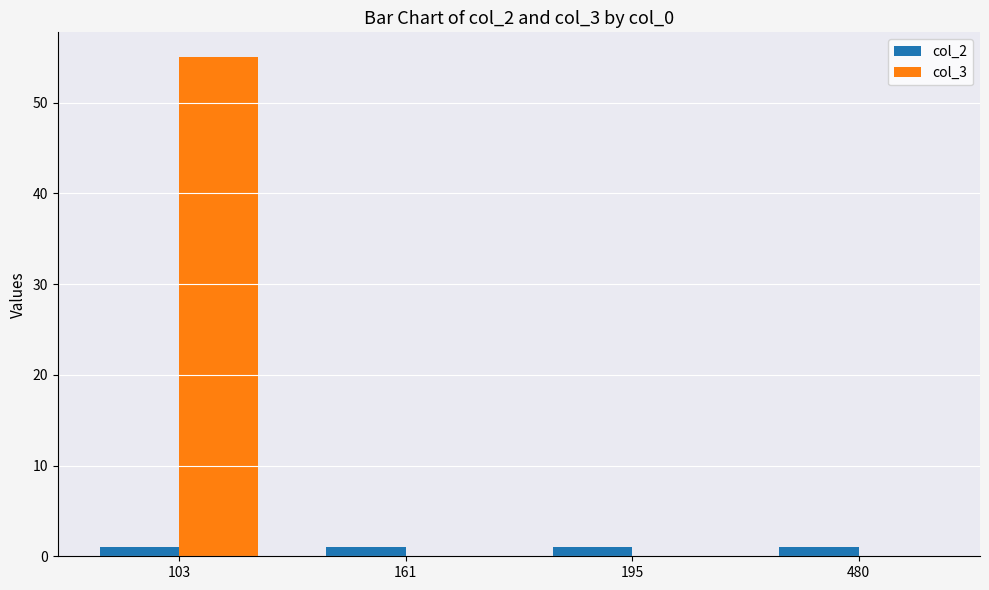

Which series has the largest total across all categories?

col_3